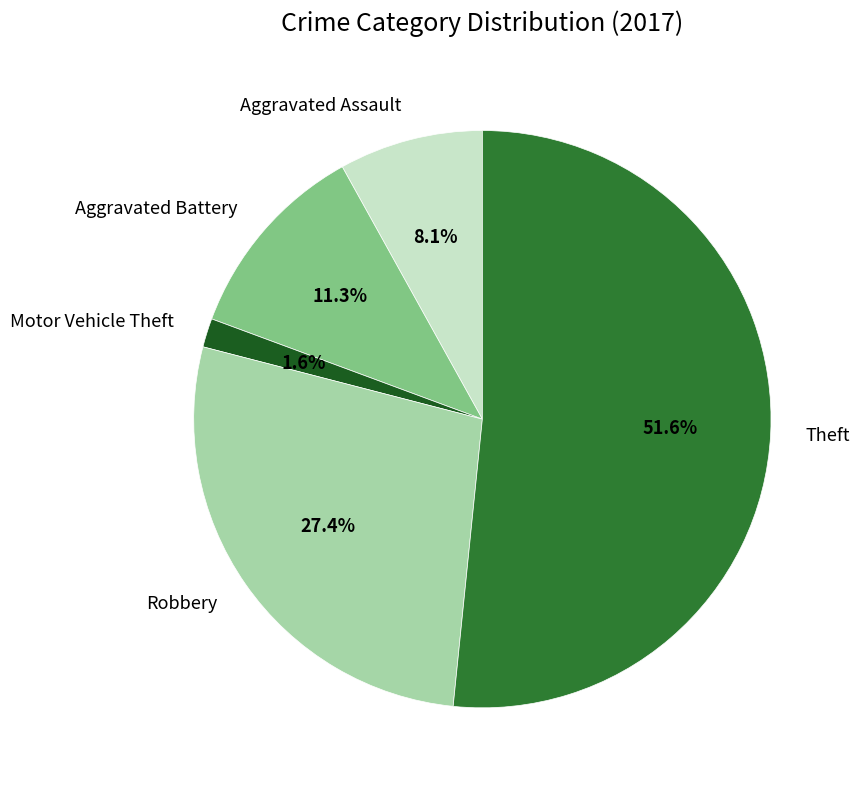

Between Motor Vehicle Theft and Theft, which is larger?

Theft